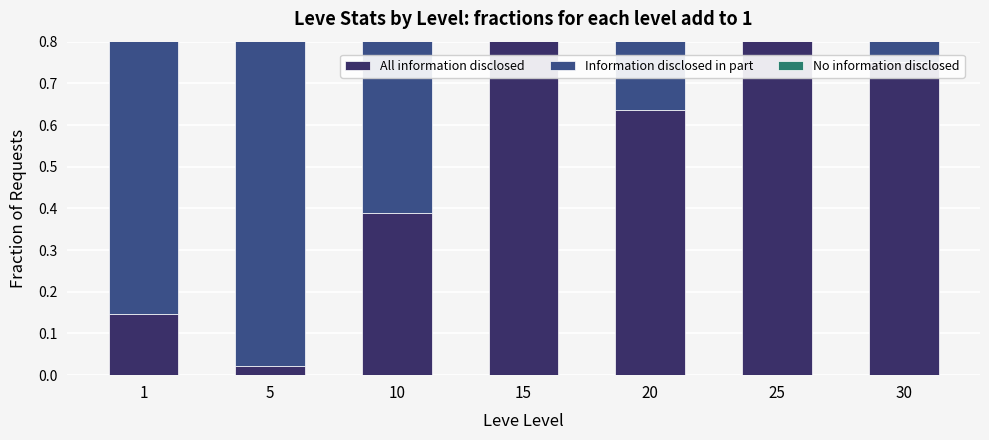

What is the spread (max minus min) of values at 1?

0.8